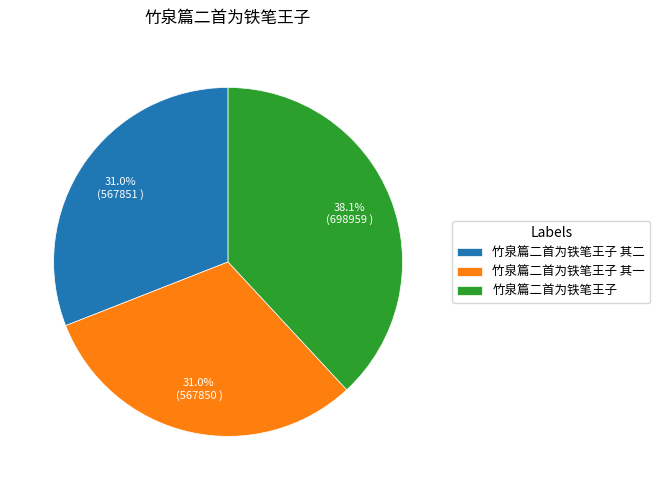

How many slices are in this pie chart?

3